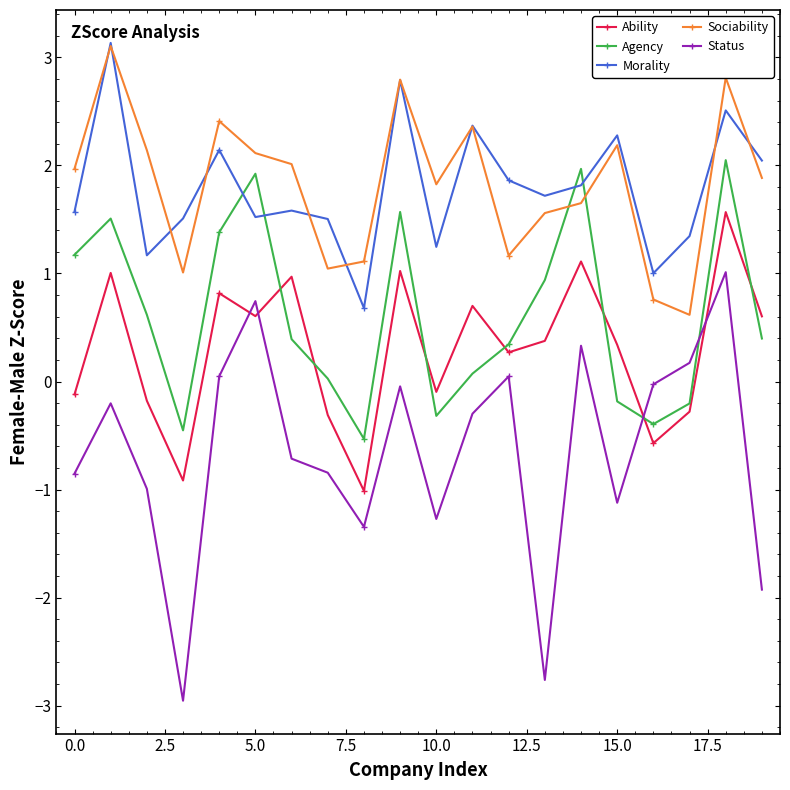

How many lines are shown in the chart?

5